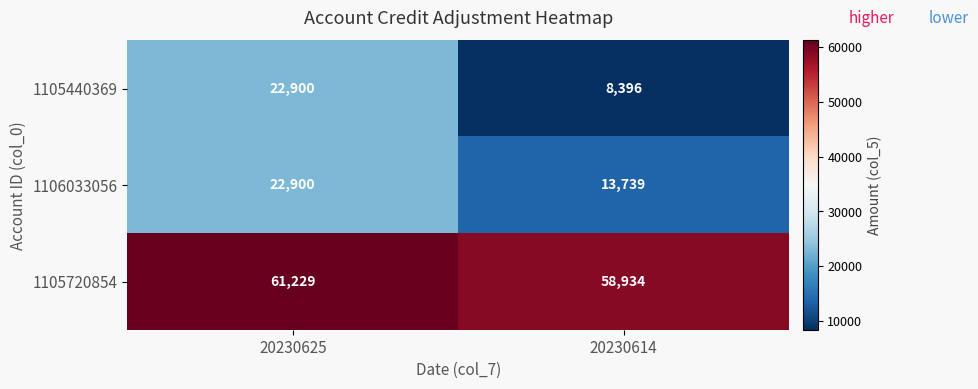

The 1105440369 series shows 22900 at 20230625. True or false?

True